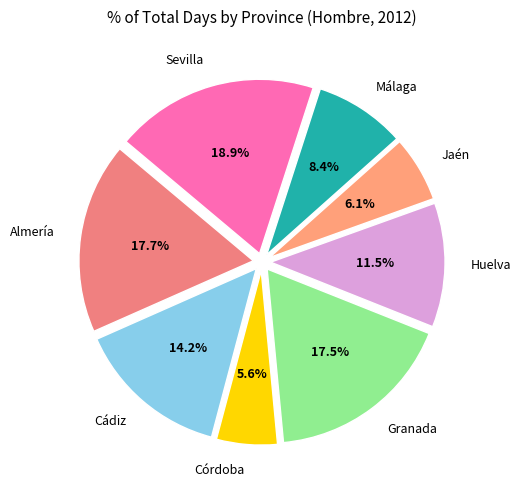

To the nearest percent, what is the combined percentage of Córdoba and Cádiz?

20%